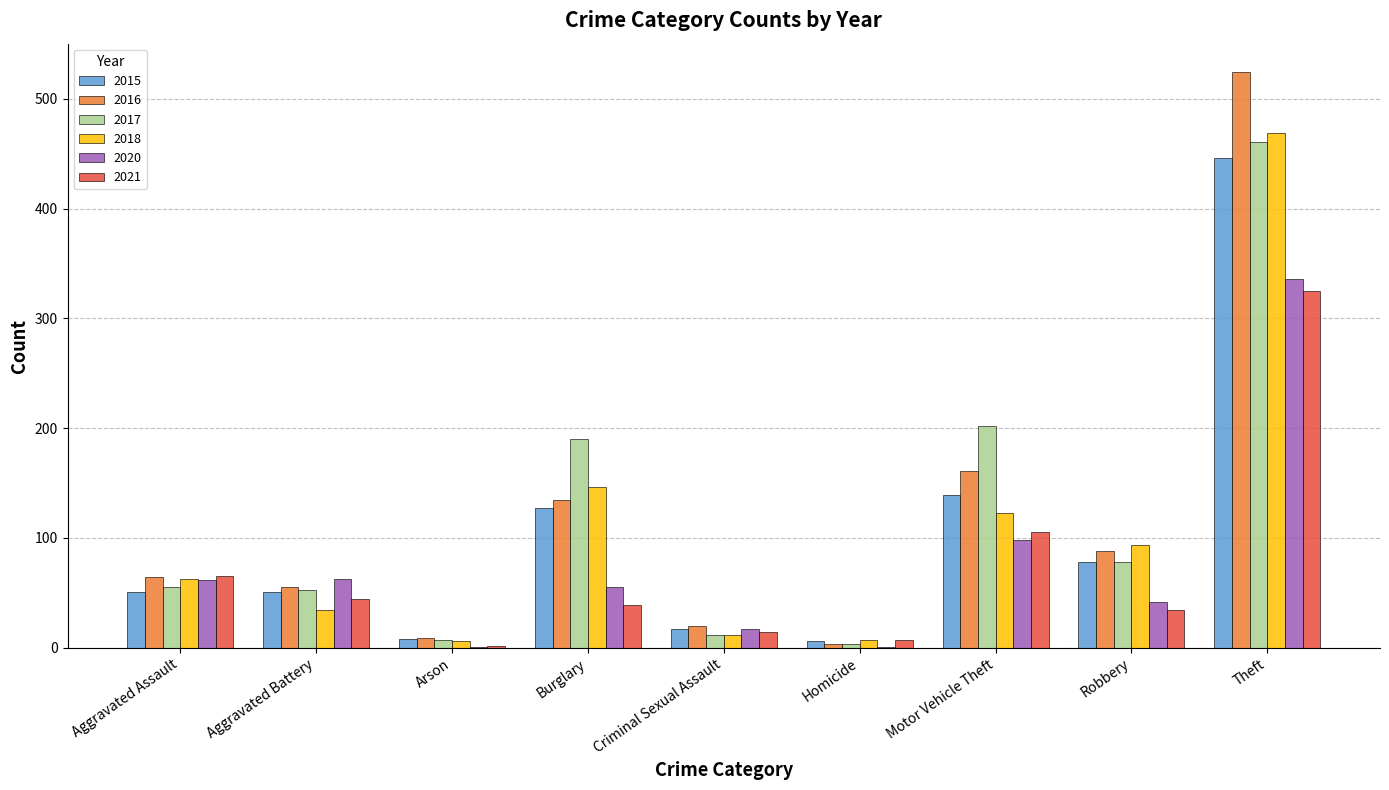

What is the sum of the 2021 values at Theft and Motor Vehicle Theft?

430